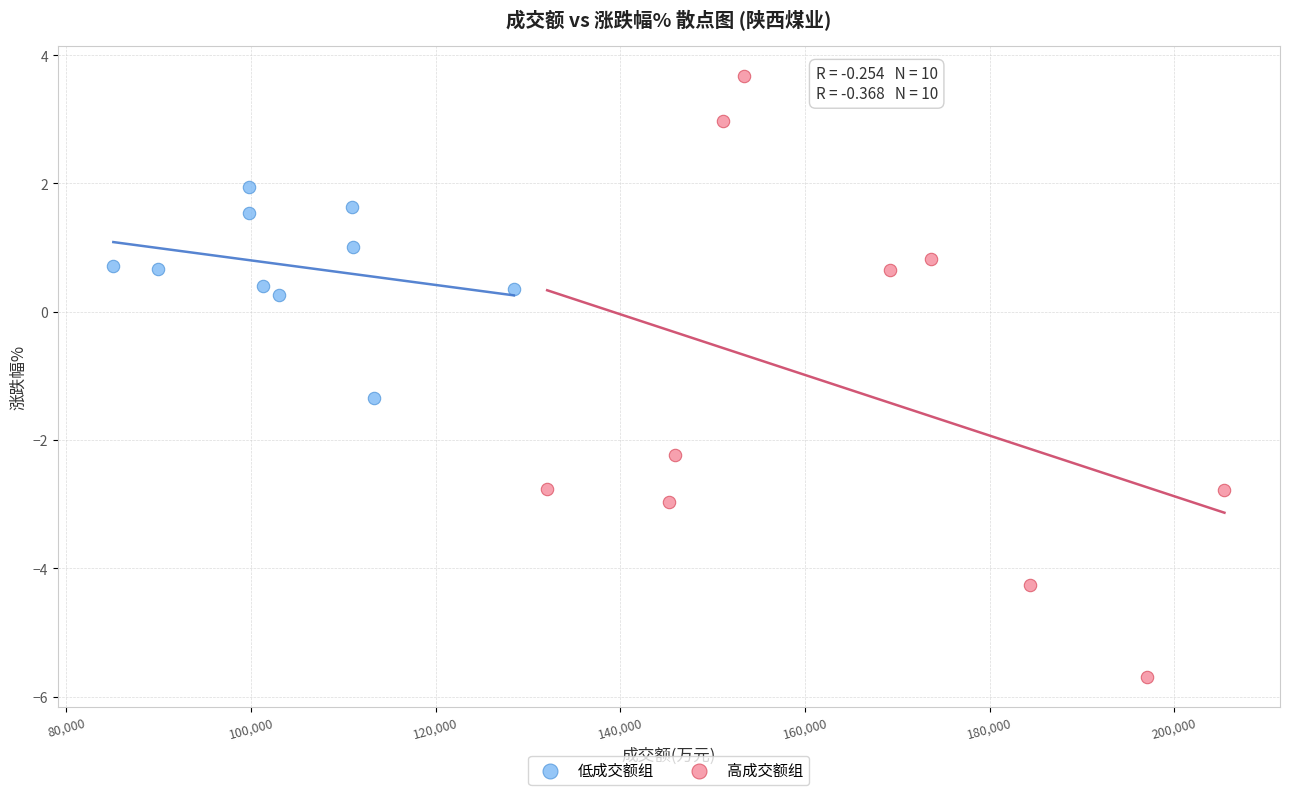

Which series reaches the maximum Y coordinate?

高成交额组